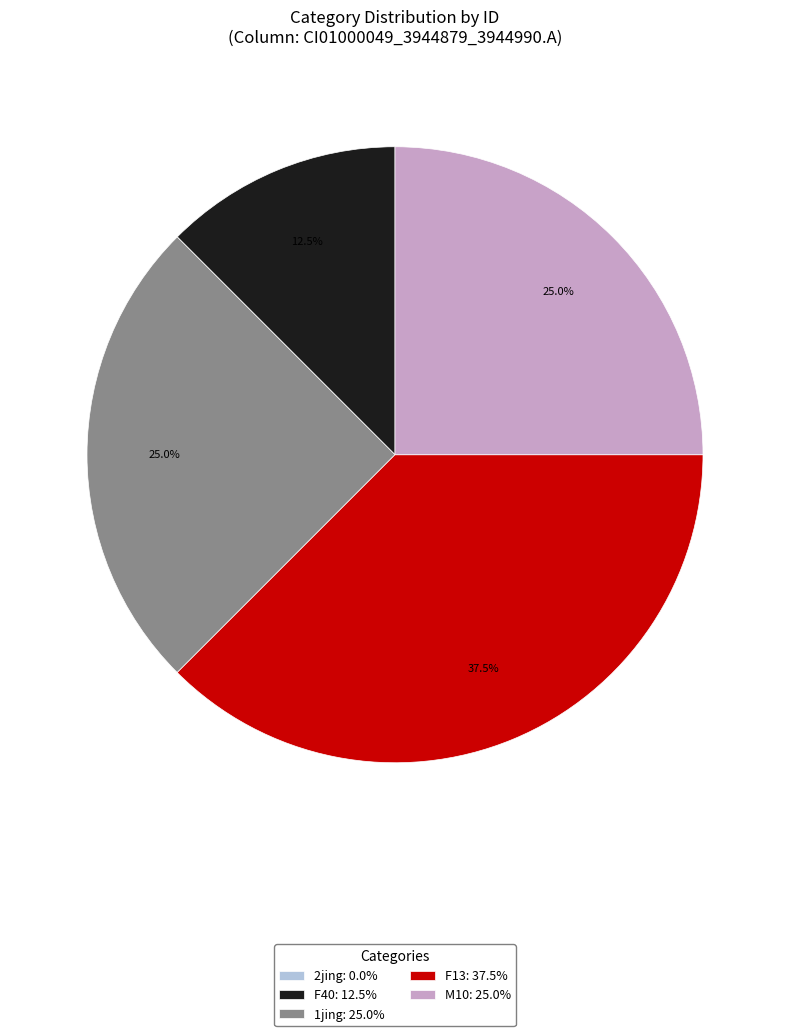

Approximately how many times larger is the value at F13: 37.5% compared to M10: 25.0%?

1.5